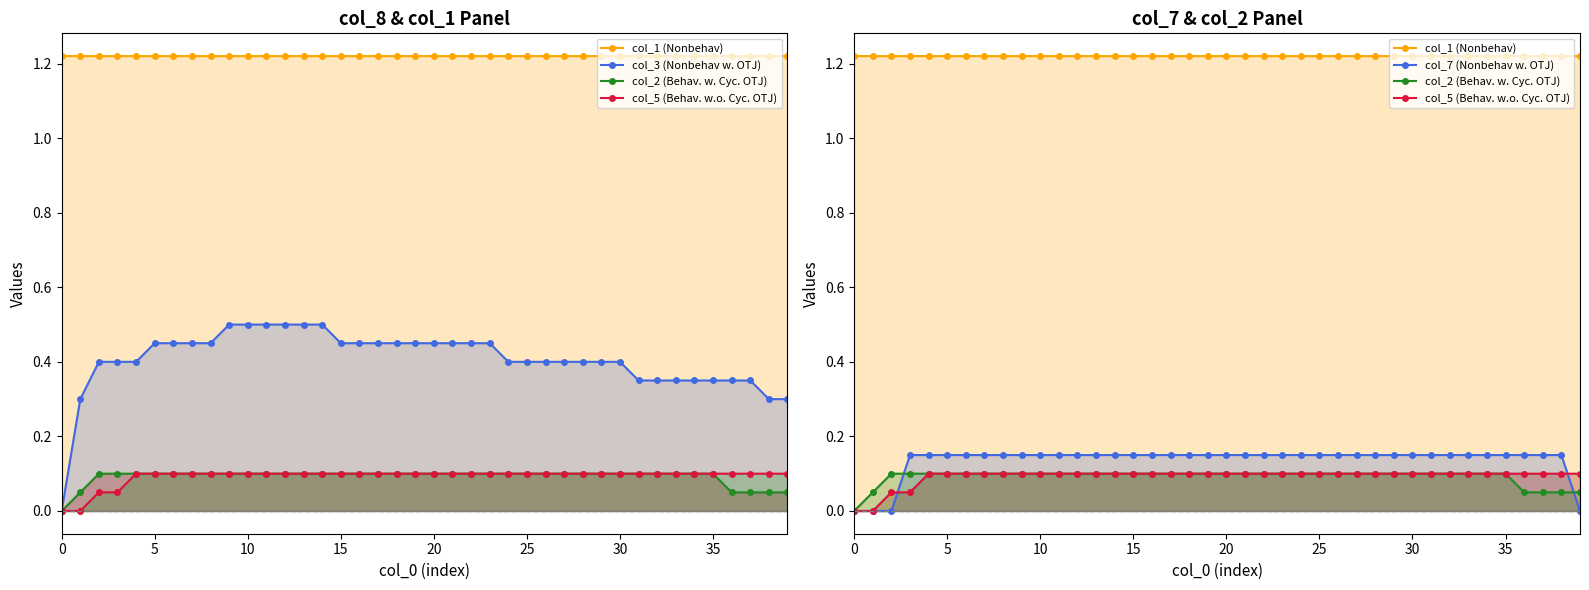

Is it true that col_3 (Nonbehav w. OTJ) equals 0.7 at 30?

False